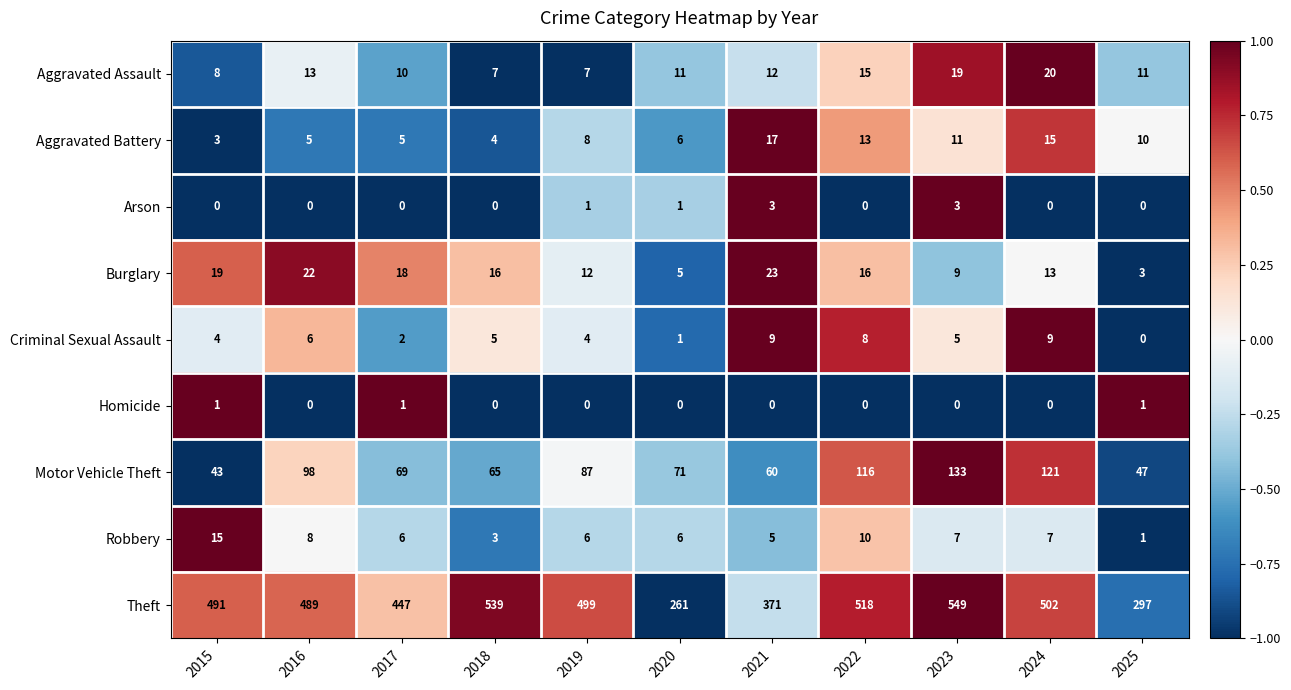

At which category is the sum across all series the highest?

2023